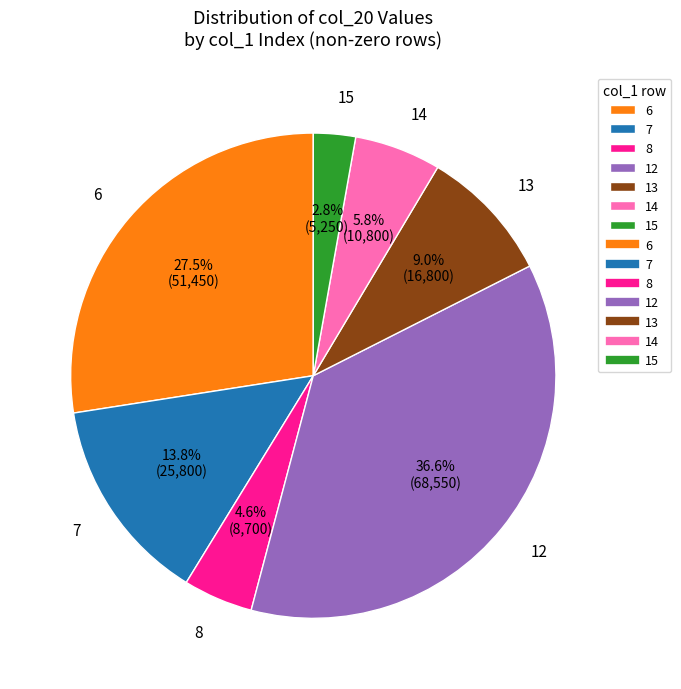

How many segments does this pie chart have?

7